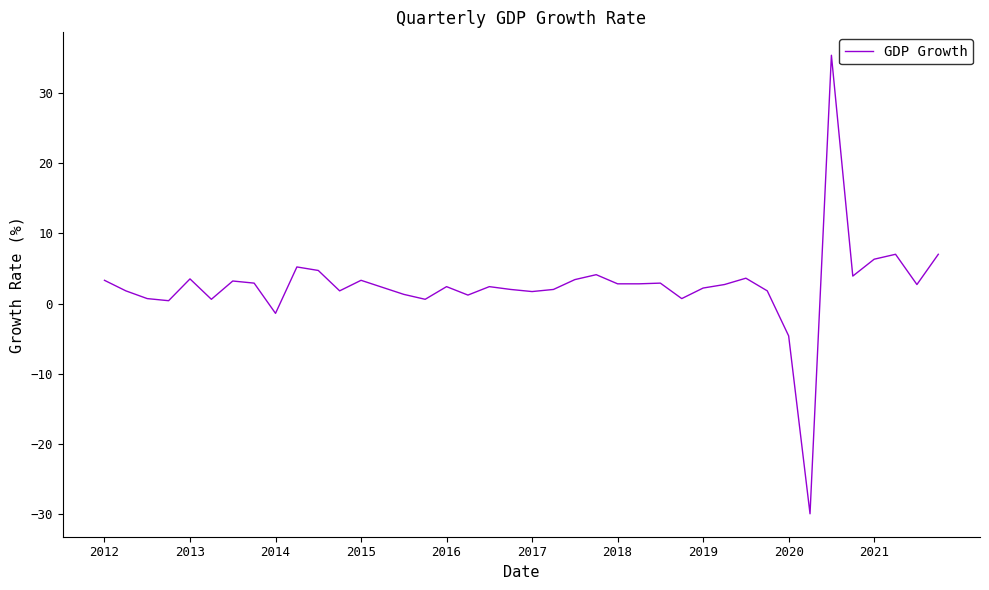

What is the maximum value shown in the chart?

35.3